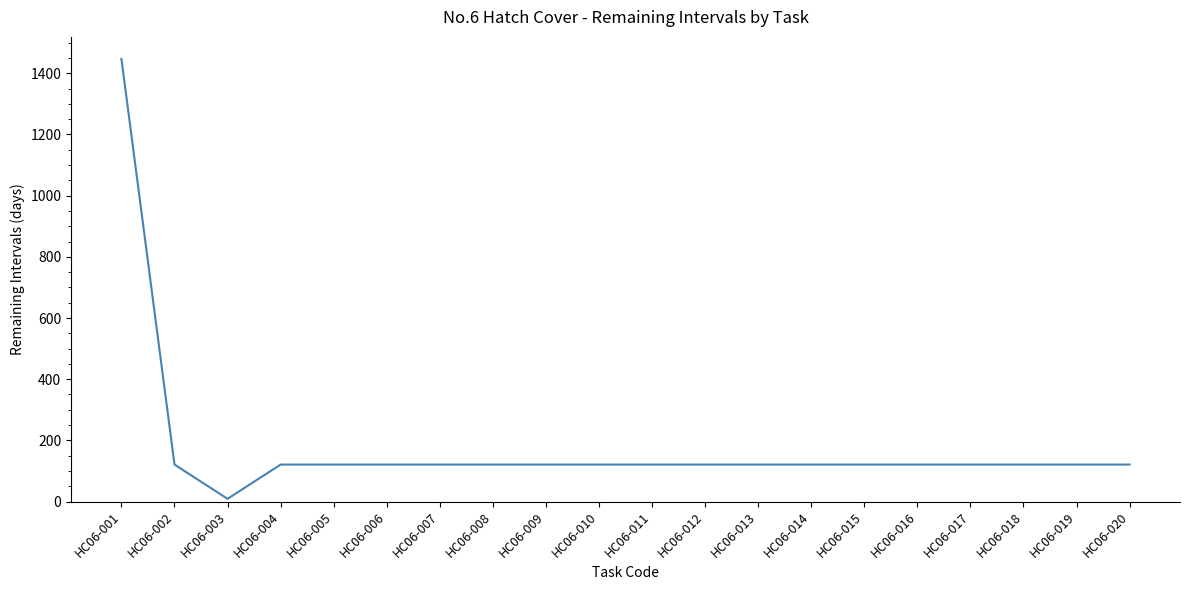

Does the chart have visible grid lines?

No